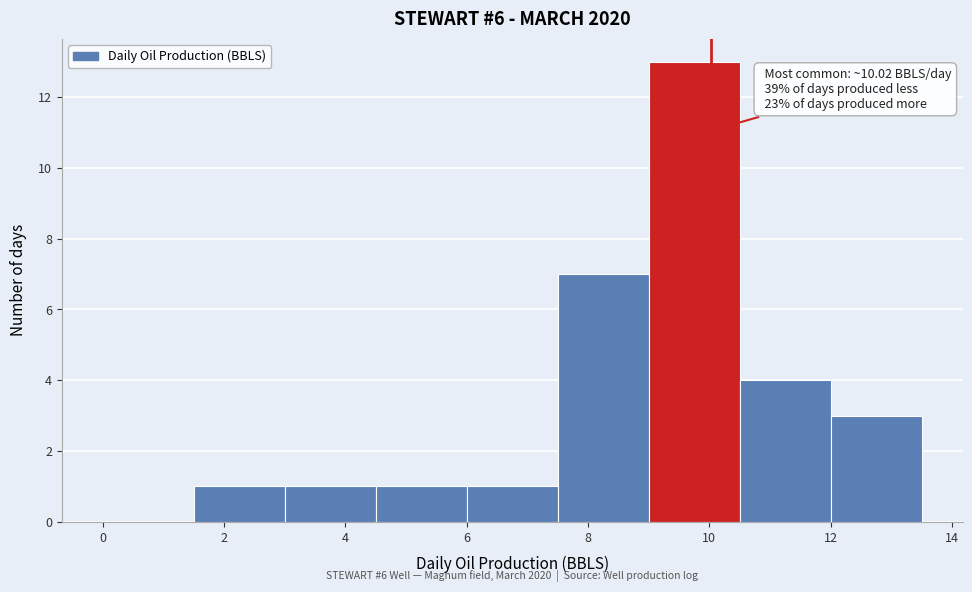

Which range on the x-axis has the tallest bar?

9.0 to 10.5